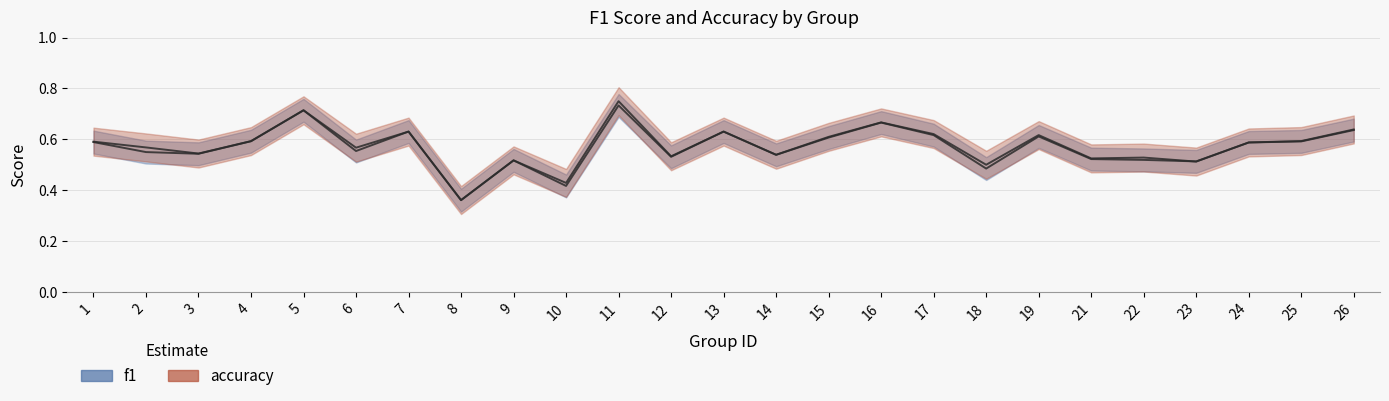

Reading right to left, extract all data points from this chart.

f1: 26=0.6	25=0.6	24=0.6	23=0.5	22=0.5	21=0.5	19=0.6	18=0.5	17=0.6	16=0.7	15=0.6	14=0.5	13=0.6	12=0.5	11=0.7	10=0.4	9=0.5	8=0.4	7=0.6	6=0.6	5=0.7	4=0.6	3=0.5	2=0.5	1=0.6
accuracy: 26=0.6	25=0.6	24=0.6	23=0.5	22=0.5	21=0.5	19=0.6	18=0.5	17=0.6	16=0.7	15=0.6	14=0.5	13=0.6	12=0.5	11=0.8	10=0.4	9=0.5	8=0.4	7=0.6	6=0.6	5=0.7	4=0.6	3=0.5	2=0.6	1=0.6